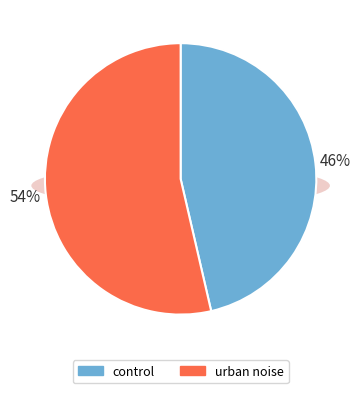

Which series has the widest spread of values?

urban noise